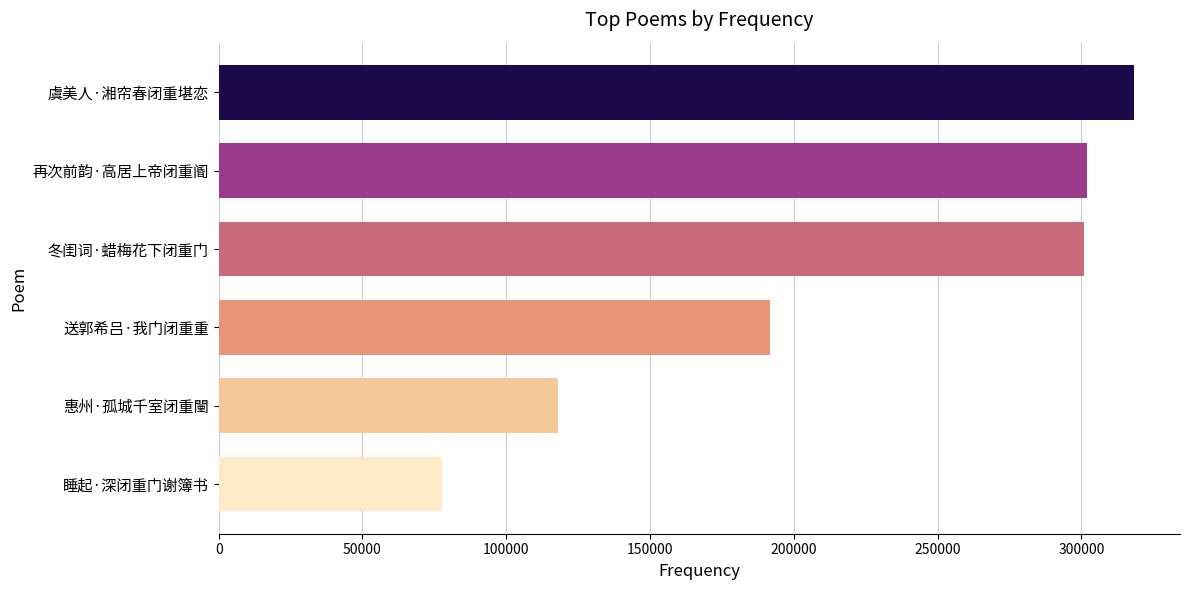

Is it true that the value at 虞美人·湘帘春闭重堪恋 is 217558?

False